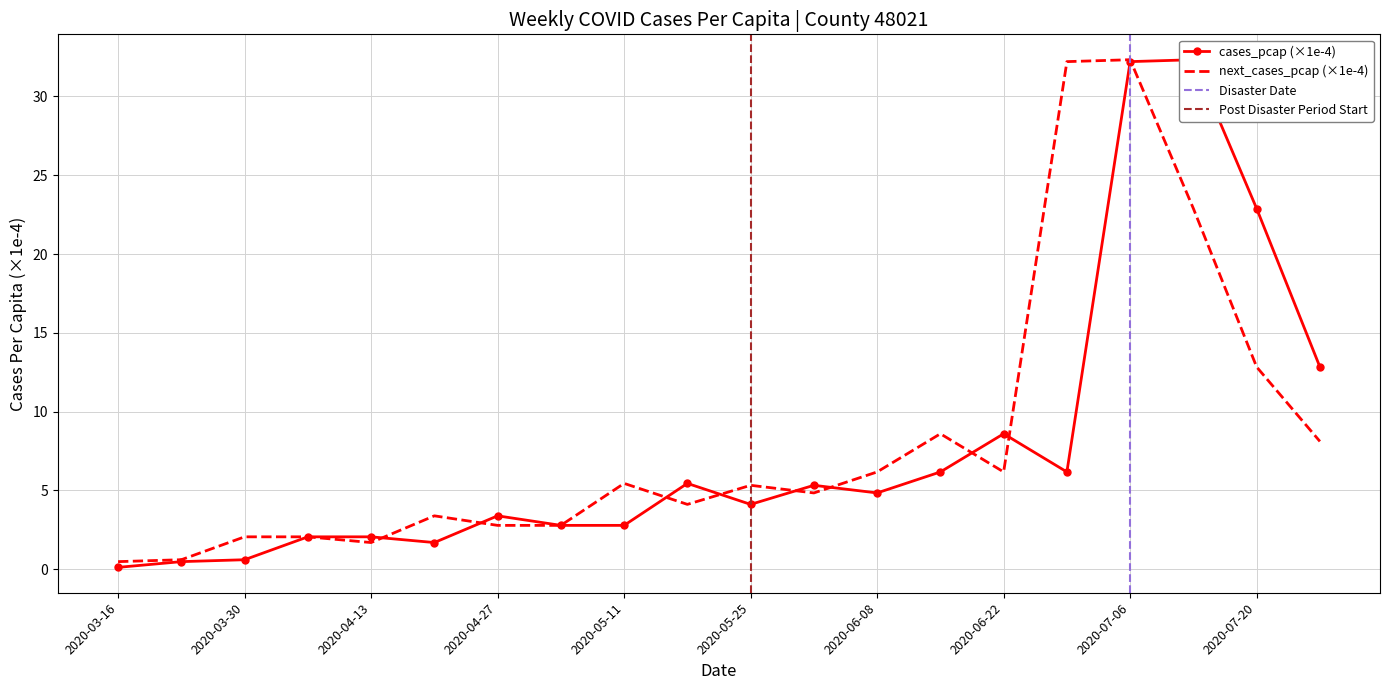

At which category is the sum across all series the highest?

2020-07-06